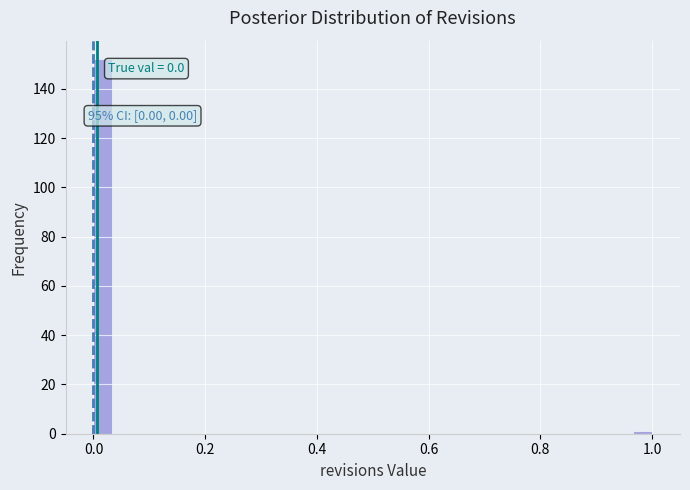

Read against the x-axis, roughly where is the centre of the tallest bar?

0.02